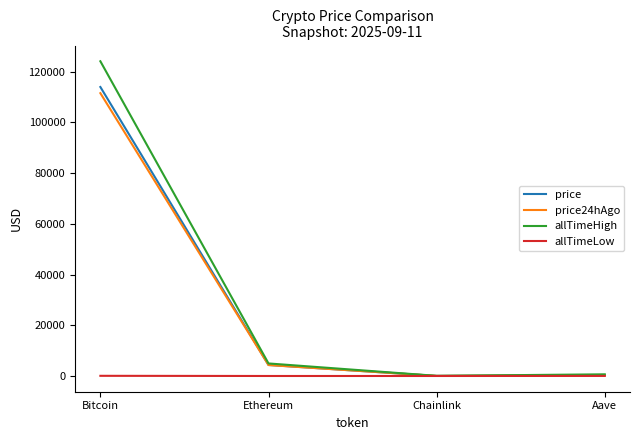

Read the allTimeLow value at Chainlink.

0.1